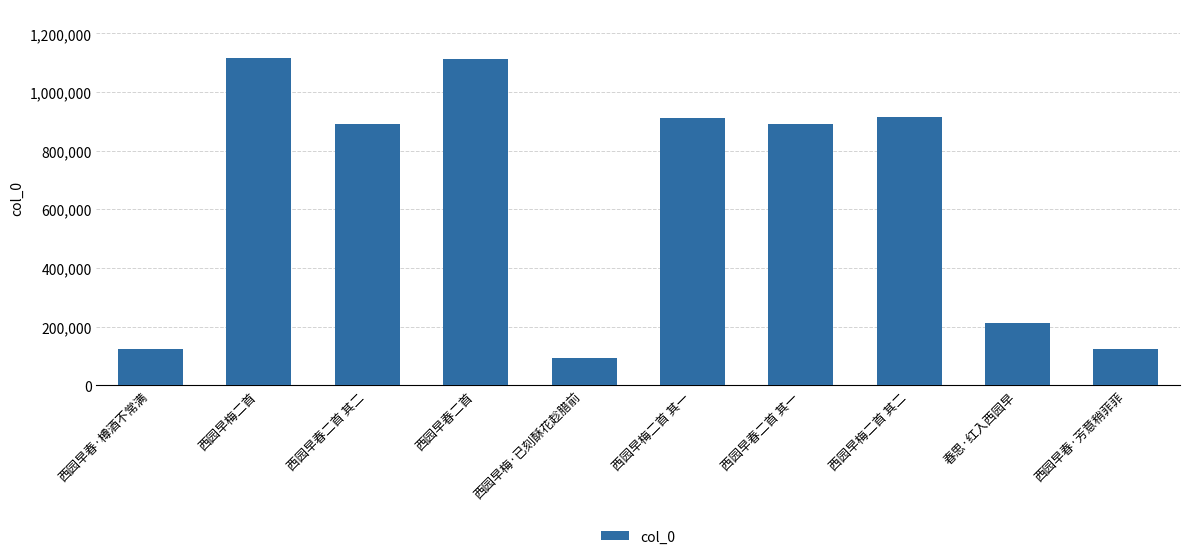

What value does the data have at 西园早春二首 其二?

892351